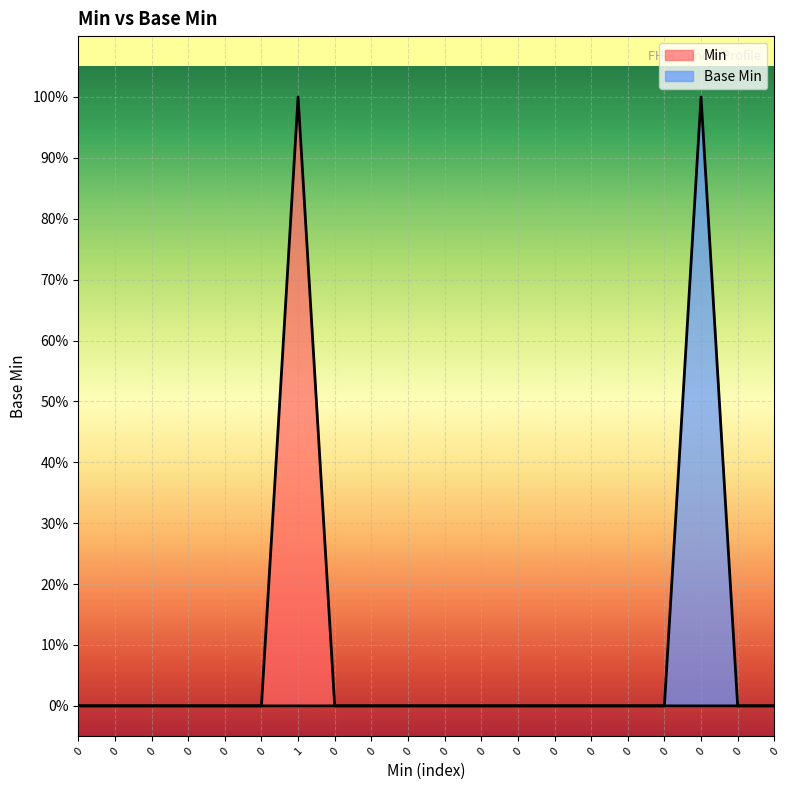

True or false: the data shows 0 at 1.

False